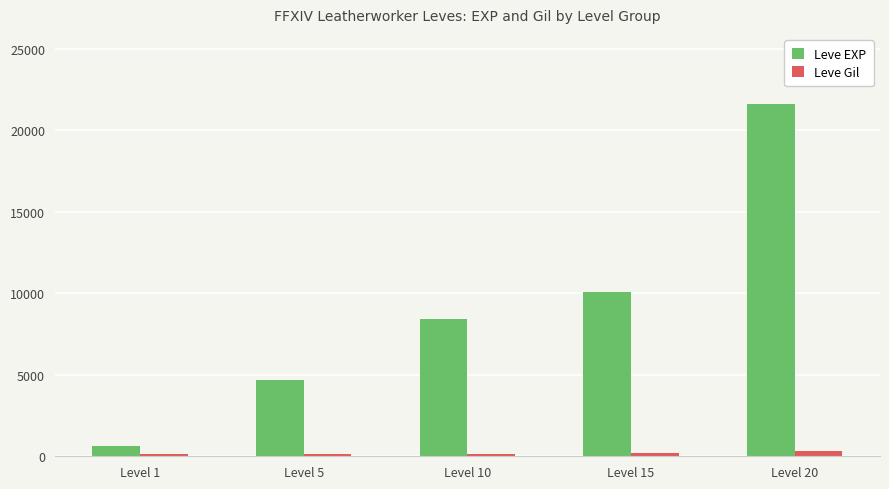

Which series changed the most between Level 15 and Level 20?

Leve EXP